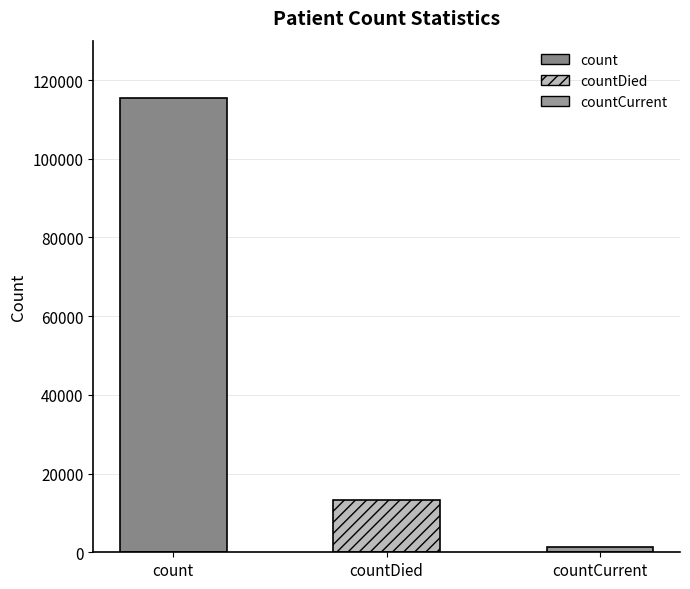

List the labels in order of value, largest first.

count, countDied, countCurrent